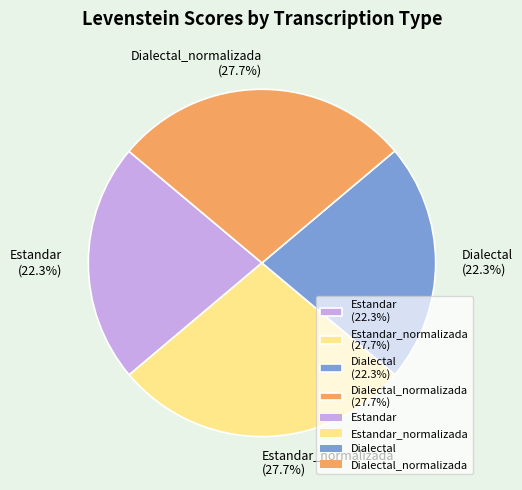

Does Dialectal (22.3%) account for over 50% of the chart?

No